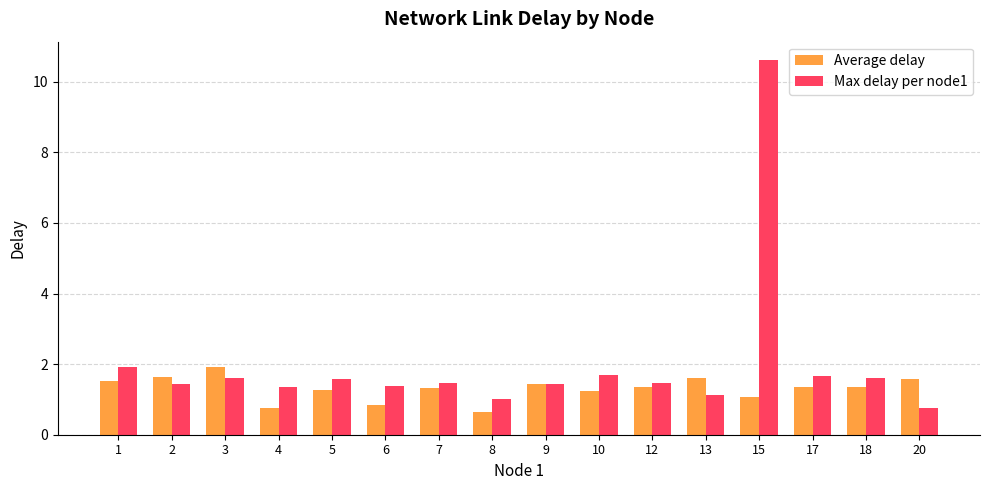

List the series in order of their peak value, highest first.

Max delay per node1, Average delay